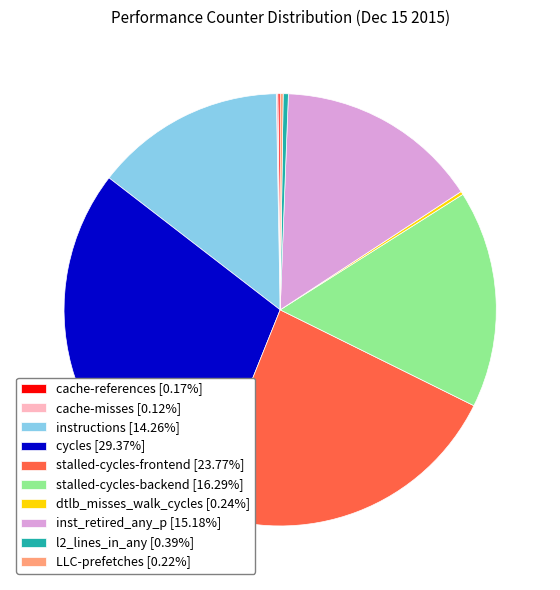

Do stalled-cycles-frontend and l2_lines_in_any together represent more than half of the pie?

No